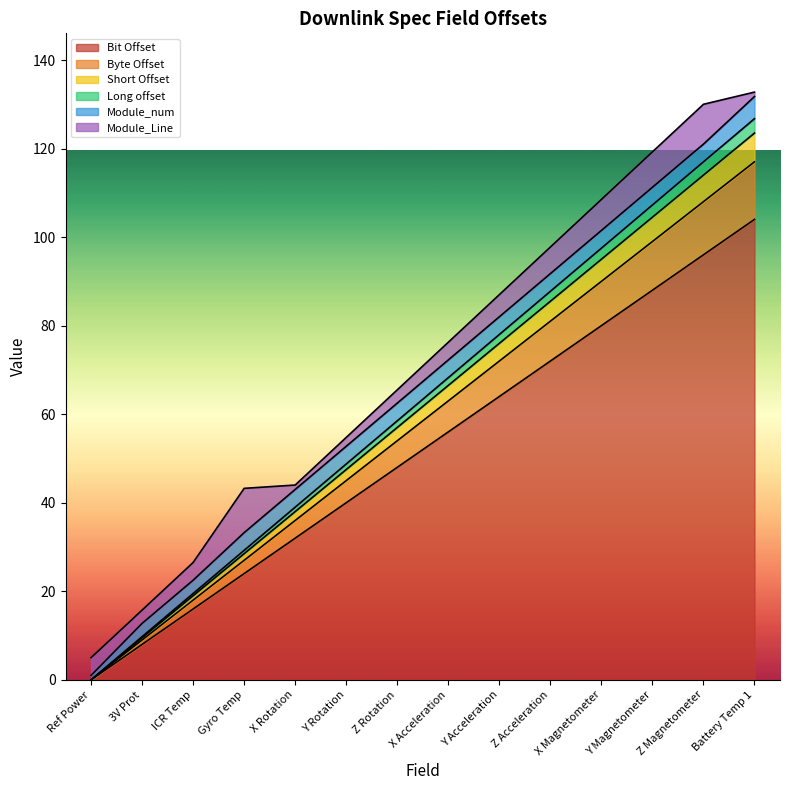

Where does the Byte Offset series first go above 63?

Y Acceleration